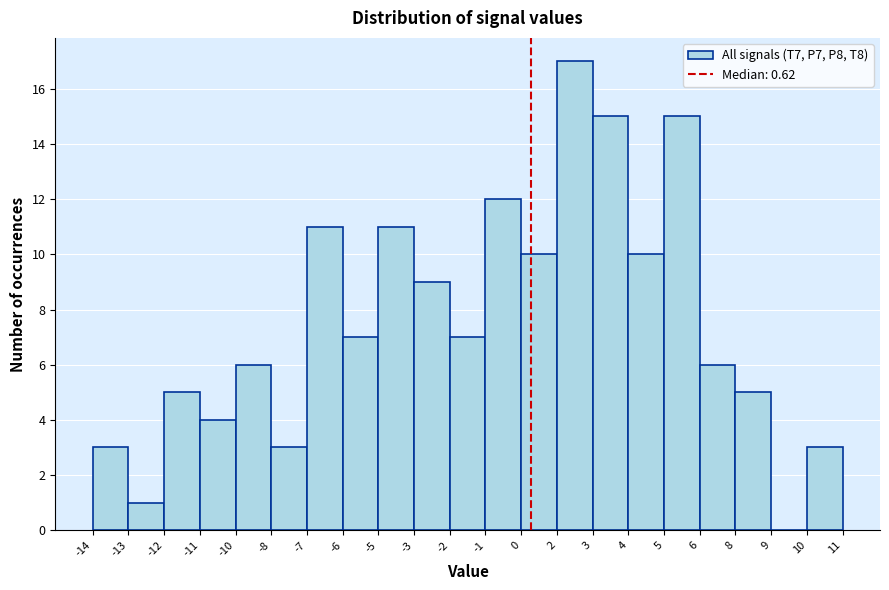

Reading right to left, list all the values displayed in this chart.

10=3	9=0	8=5	6=6	5=15	4=10	3=15	2=17	0=10	-1=12	-2=7	-3=9	-5=11	-6=7	-7=11	-8=3	-10=6	-11=4	-12=5	-13=1	-14=3